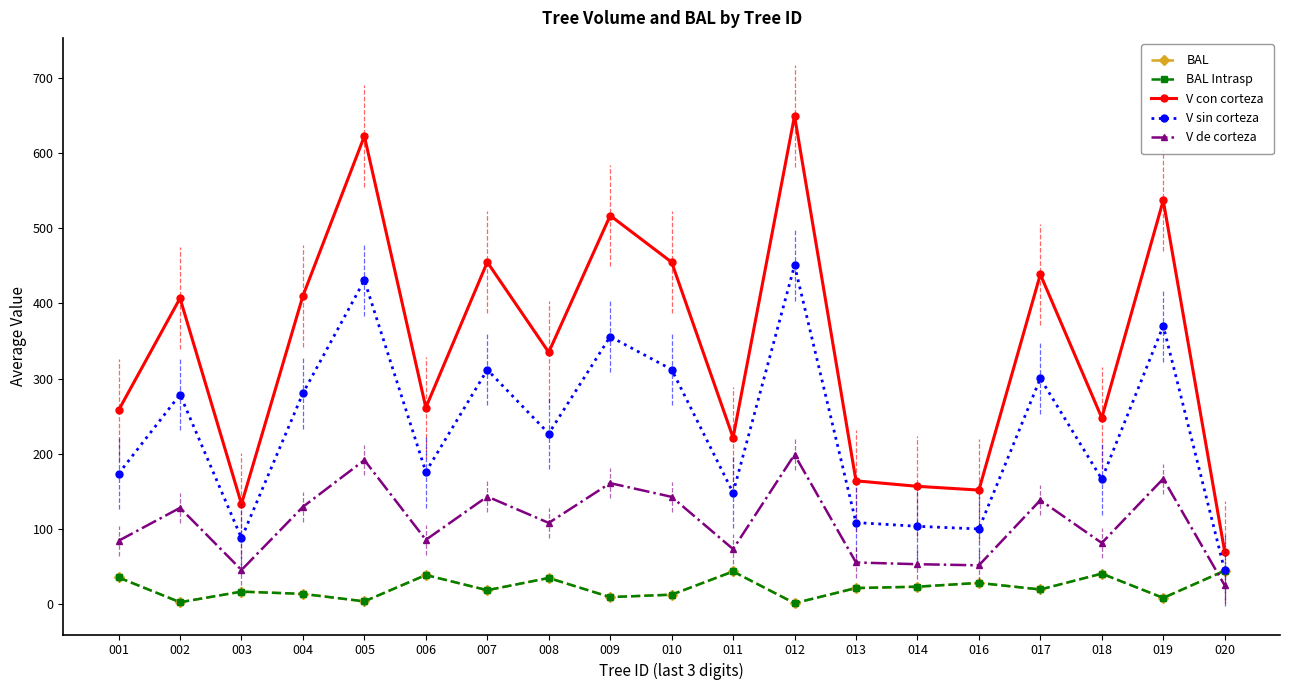

Does the chart have visible grid lines?

No